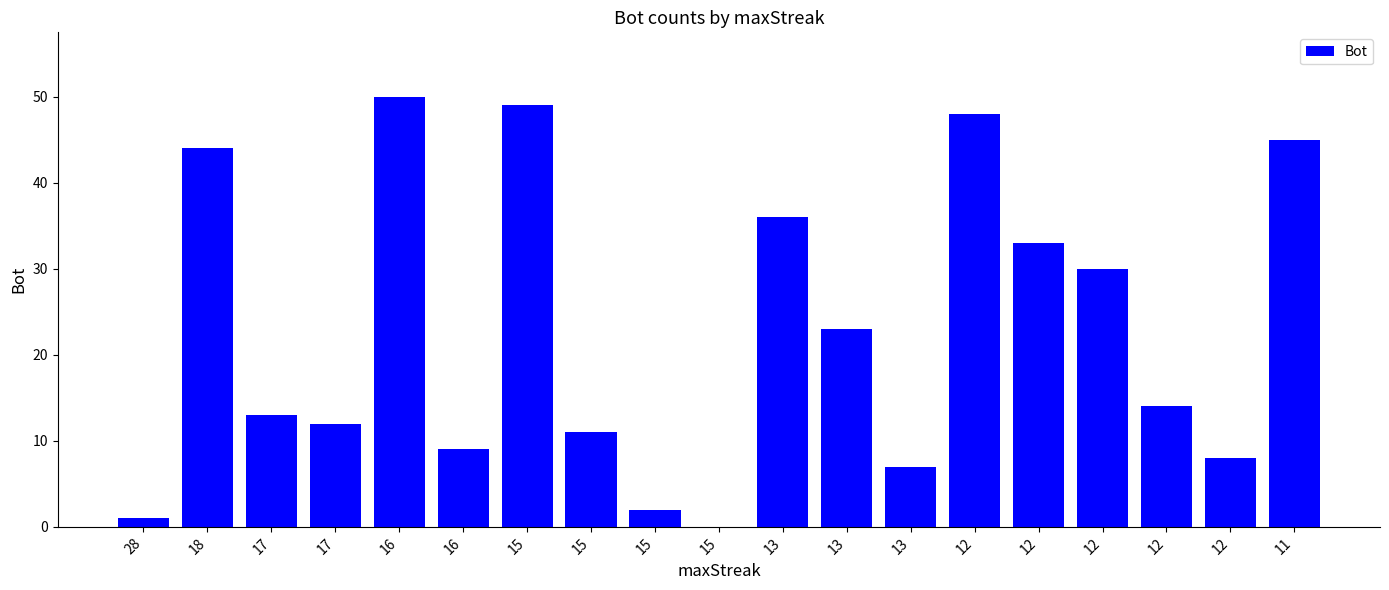

How many distinct data groups are displayed?

1